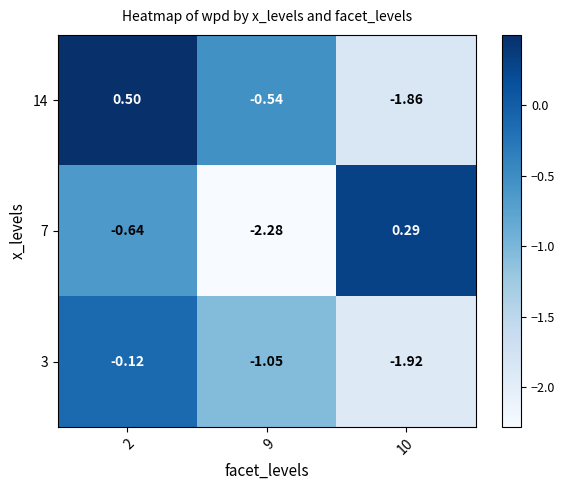

What is the total value across all series at 2?

-0.3